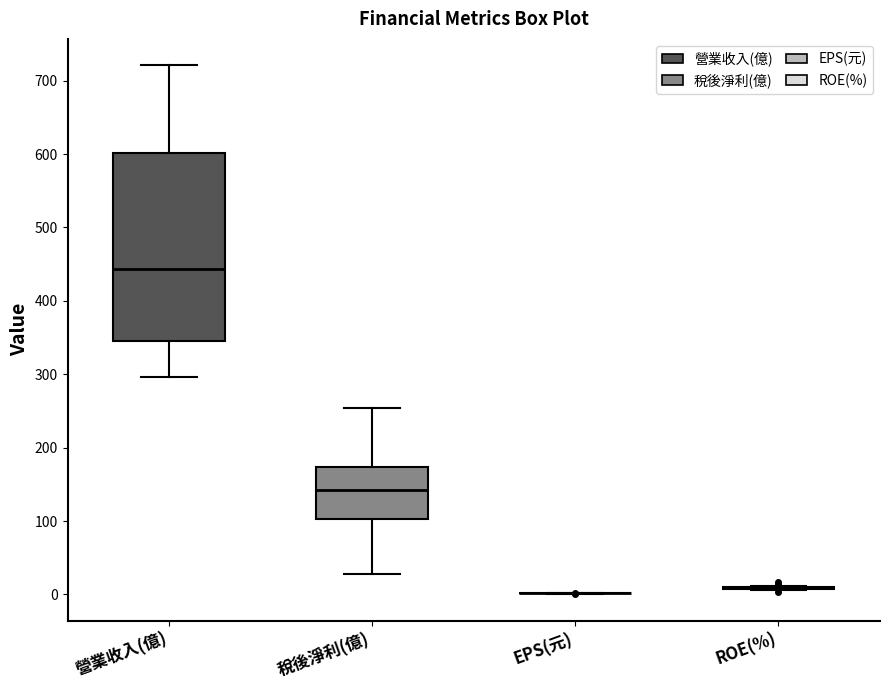

Reading left to right, read every box against the y-axis: the position of its median line, the range the box covers, and the ends of its whiskers. The values are not printed on the chart, so give them approximately, as read against the axis.

營業收入(億): median 440, box 350 to 600, whiskers 300 to 720
稅後淨利(億): median 140, box 100 to 170, whiskers 30 to 250
EPS(元): box collapsed to a line at 0, whiskers 0 to 0
ROE(%): box collapsed to a line at 10, whiskers 10 to 10